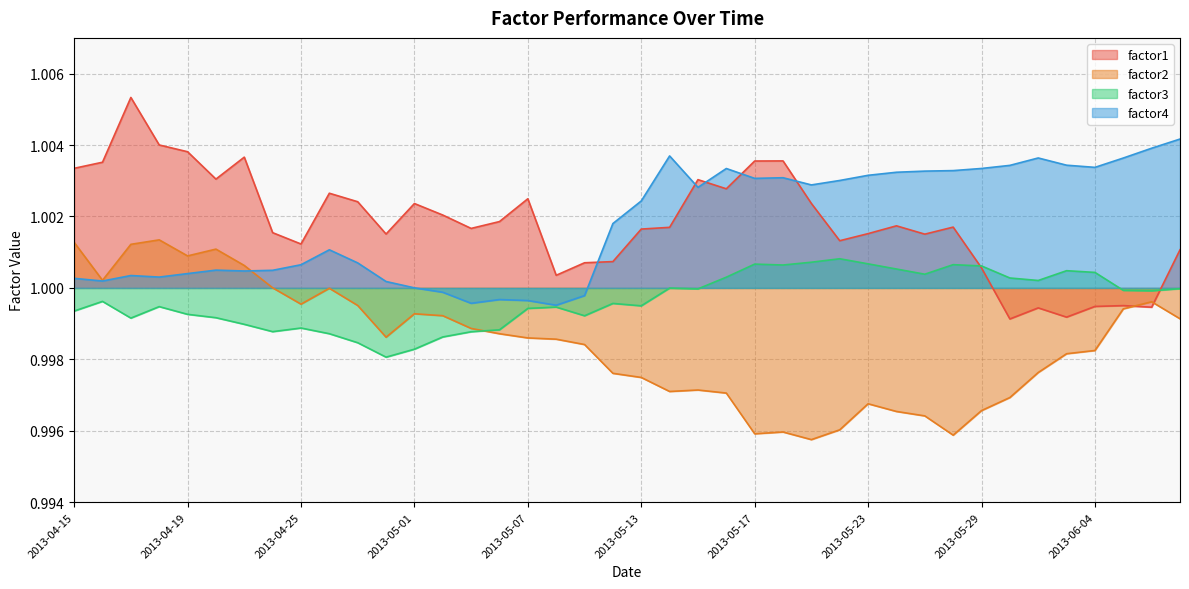

What is the sum of all factor3 values?

40.0